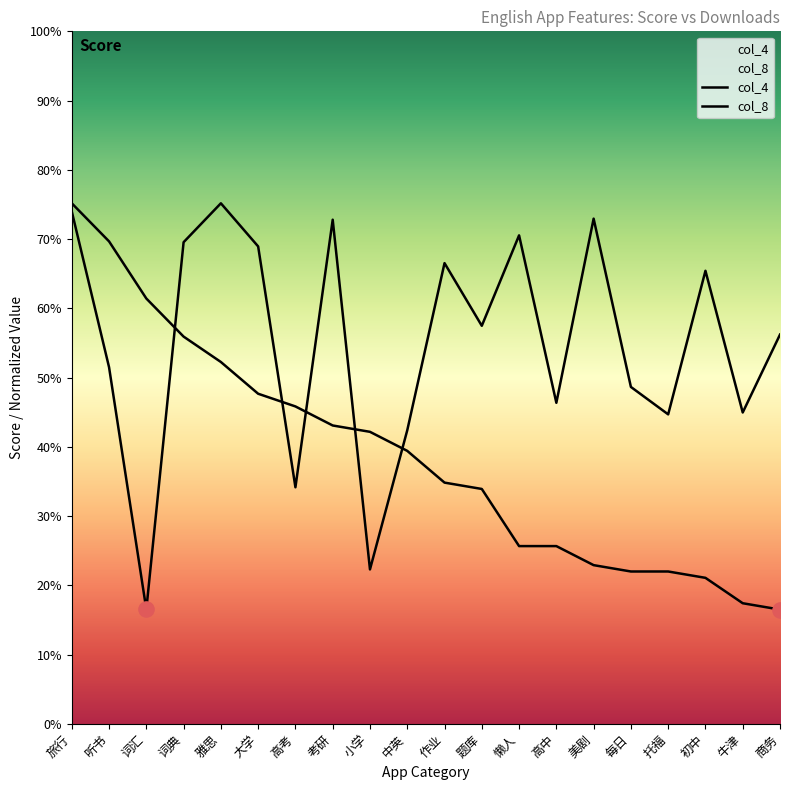

Which series reaches the maximum Y coordinate?

col_4